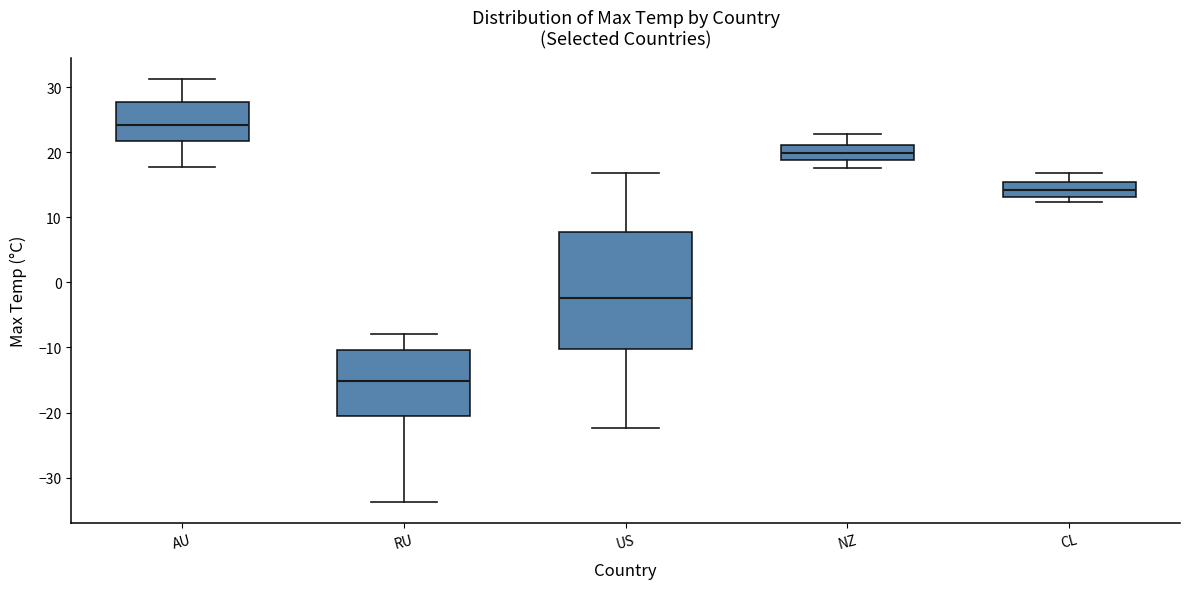

Reading left to right, transcribe this box plot: for each box, give where its median line is, the range the box spans, and where its two whiskers end, as read against the y-axis. The values are not printed on the chart, so give them approximately, as read against the axis.

AU: median 24, box 22 to 28, whiskers 18 to 31
RU: median -15, box -20 to -10, whiskers -34 to -8
US: median -2, box -10 to 8, whiskers -22 to 17
NZ: median 20, box 19 to 21, whiskers 18 to 23
CL: median 14, box 13 to 15, whiskers 12 to 17